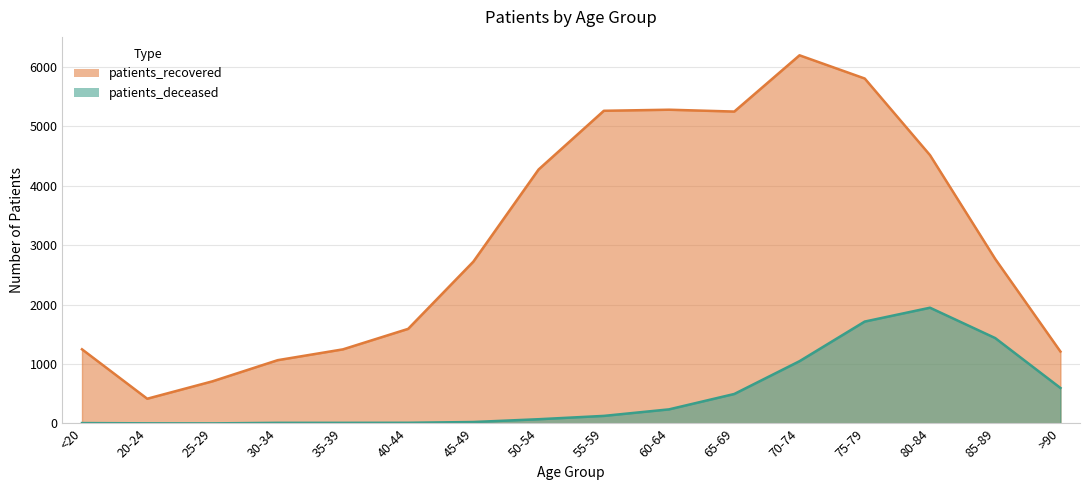

Which series has the largest range (max minus min)?

patients_recovered